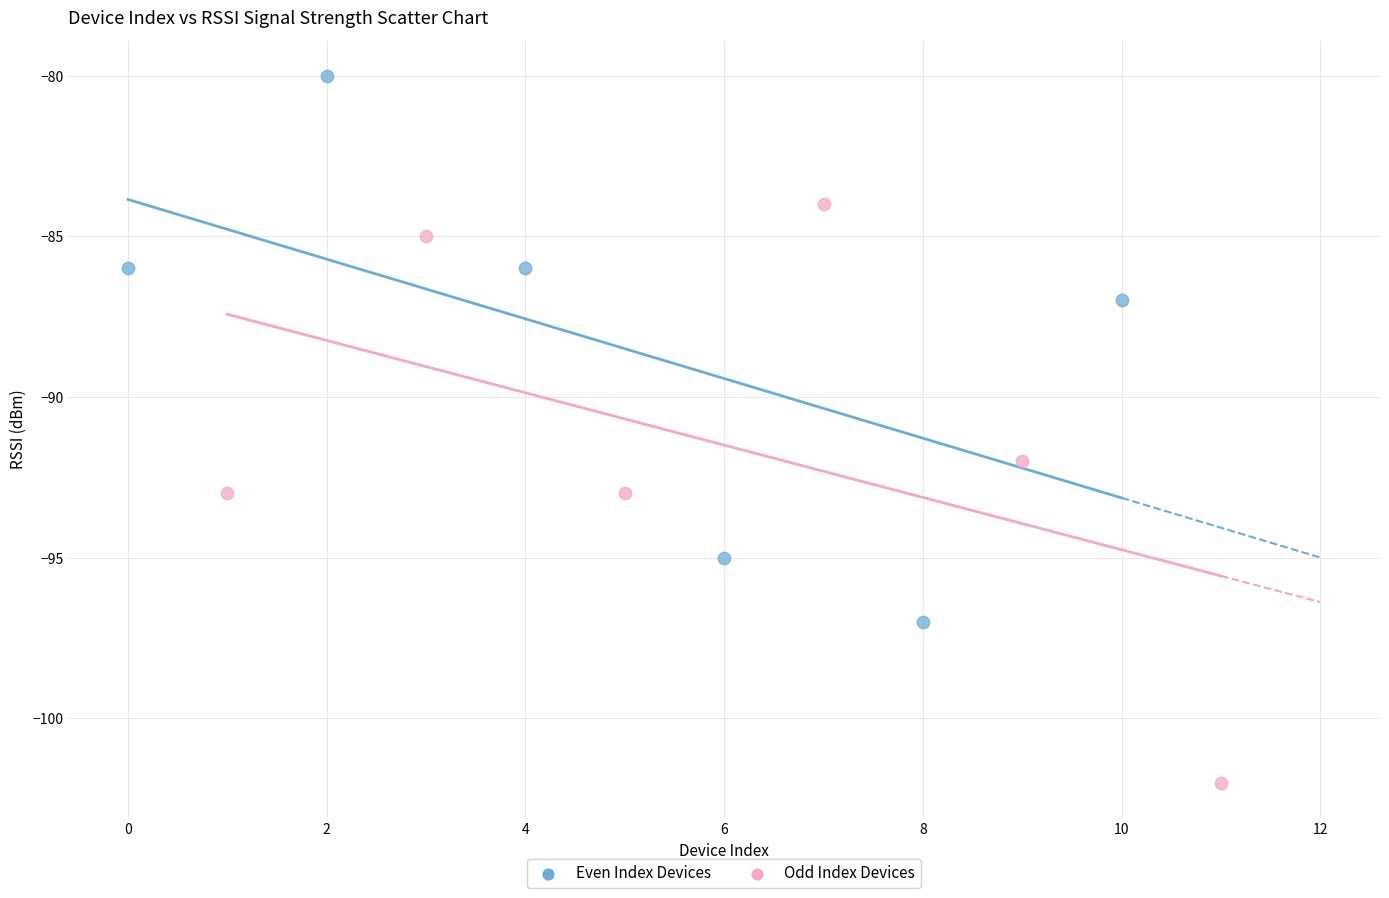

Which series contains the lowest Y value?

Odd Index Devices